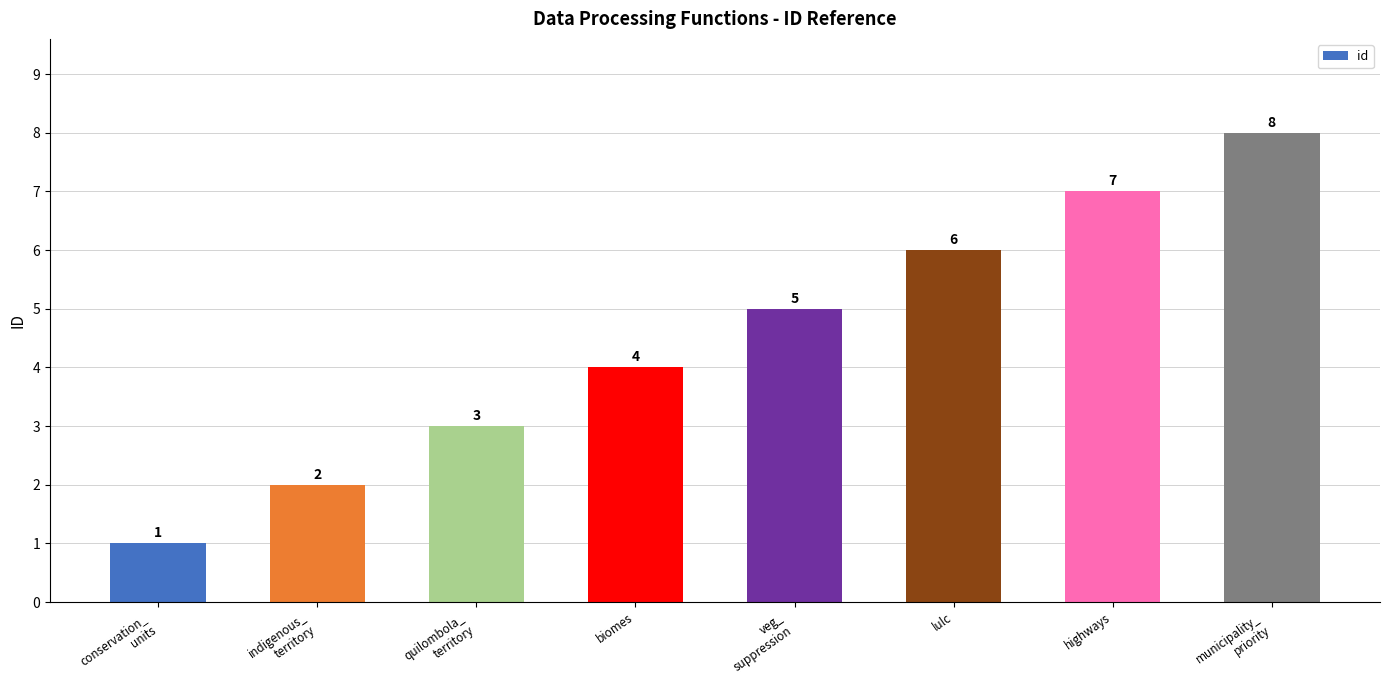

Does the chart contain stacked bars?

No